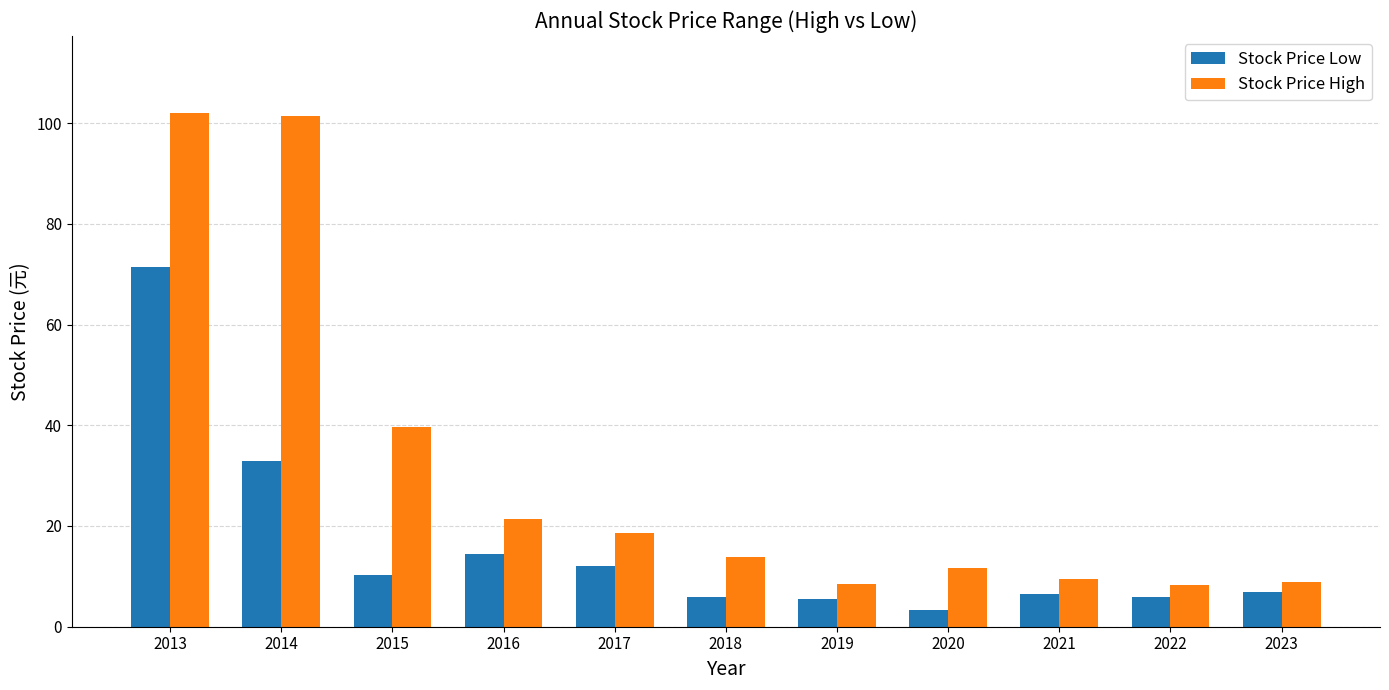

What is the minimum value shown in the chart?

3.3